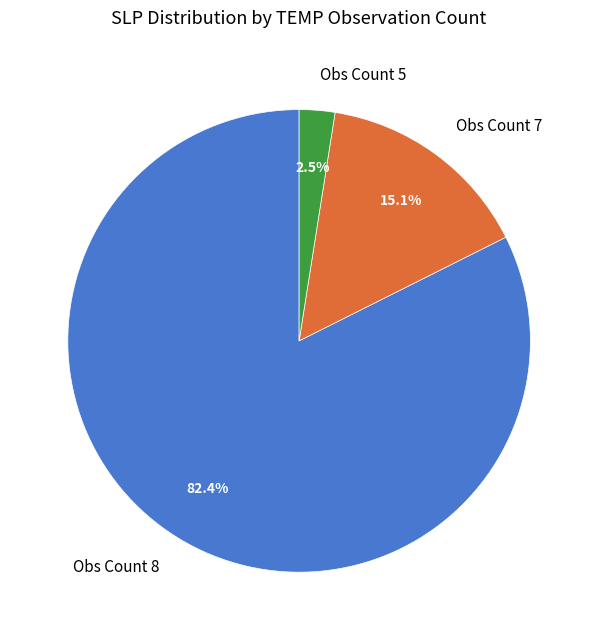

What percentage do Obs Count 7 and Obs Count 8 together represent?

97.5%